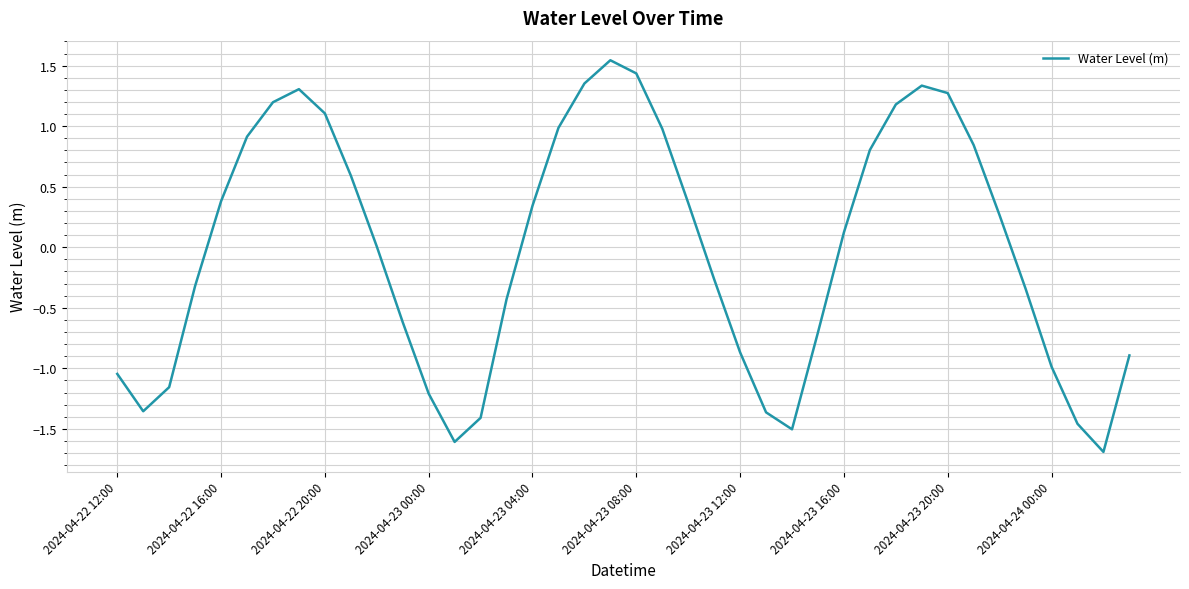

What is the difference between the maximum and minimum values?

3.2